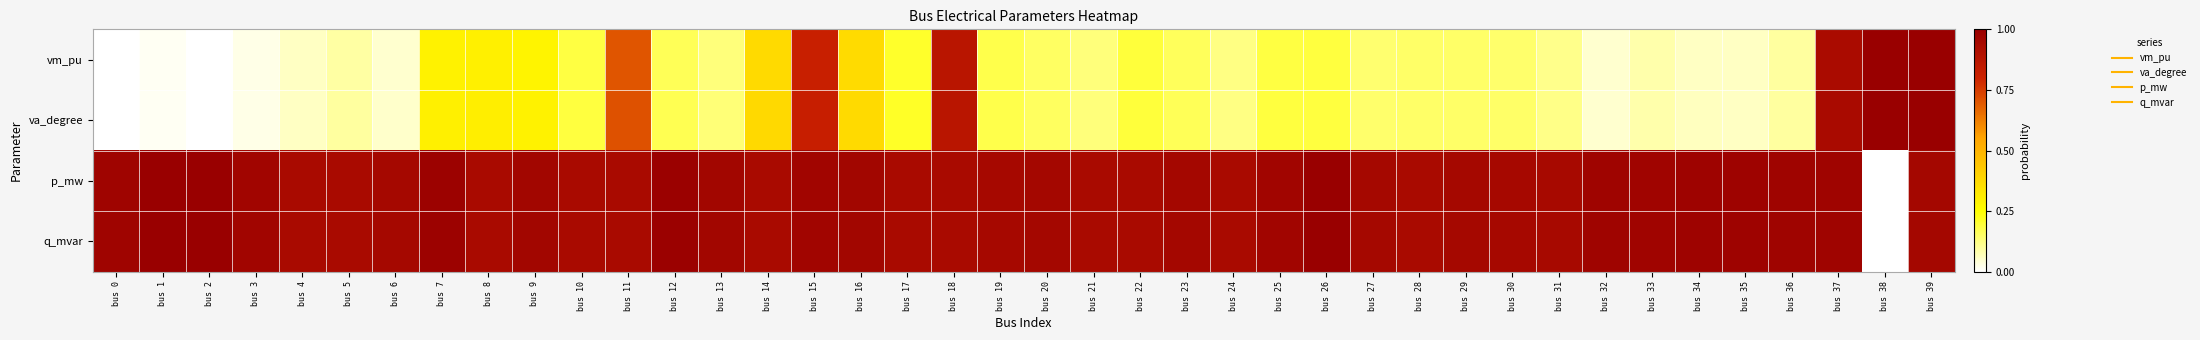

Reading left to right, list all the values displayed in this chart.

vm_pu: bus 0=0.0	bus 1=0.0	bus 2=0.0	bus 3=0.0	bus 4=0.1	bus 5=0.1	bus 6=0.1	bus 7=0.3	bus 8=0.3	bus 9=0.3	bus 10=0.2	bus 11=0.7	bus 12=0.2	bus 13=0.1	bus 14=0.4	bus 15=0.8	bus 16=0.4	bus 17=0.2	bus 18=0.9	bus 19=0.2	bus 20=0.2	bus 21=0.1	bus 22=0.2	bus 23=0.2	bus 24=0.1	bus 25=0.2	bus 26=0.2	bus 27=0.1	bus 28=0.1	bus 29=0.2	bus 30=0.1	bus 31=0.1	bus 32=0.0	bus 33=0.1	bus 34=0.1	bus 35=0.1	bus 36=0.1	bus 37=0.9	bus 38=1.0	bus 39=1.0
va_degree: bus 0=0.0	bus 1=0.0	bus 2=0.0	bus 3=0.0	bus 4=0.1	bus 5=0.1	bus 6=0.1	bus 7=0.3	bus 8=0.3	bus 9=0.3	bus 10=0.2	bus 11=0.7	bus 12=0.2	bus 13=0.1	bus 14=0.4	bus 15=0.8	bus 16=0.4	bus 17=0.2	bus 18=0.9	bus 19=0.2	bus 20=0.2	bus 21=0.1	bus 22=0.2	bus 23=0.2	bus 24=0.1	bus 25=0.2	bus 26=0.2	bus 27=0.1	bus 28=0.2	bus 29=0.2	bus 30=0.1	bus 31=0.1	bus 32=0.0	bus 33=0.1	bus 34=0.1	bus 35=0.1	bus 36=0.1	bus 37=0.9	bus 38=1.0	bus 39=1.0
p_mw: bus 0=1.0	bus 1=1.0	bus 2=1.0	bus 3=1.0	bus 4=0.9	bus 5=0.9	bus 6=1.0	bus 7=1.0	bus 8=0.9	bus 9=1.0	bus 10=0.9	bus 11=0.9	bus 12=1.0	bus 13=1.0	bus 14=0.9	bus 15=1.0	bus 16=1.0	bus 17=0.9	bus 18=0.9	bus 19=0.9	bus 20=1.0	bus 21=0.9	bus 22=0.9	bus 23=1.0	bus 24=0.9	bus 25=1.0	bus 26=1.0	bus 27=1.0	bus 28=0.9	bus 29=1.0	bus 30=0.9	bus 31=0.9	bus 32=1.0	bus 33=1.0	bus 34=1.0	bus 35=1.0	bus 36=1.0	bus 37=1.0	bus 38=0.0	bus 39=1.0
q_mvar: bus 0=1.0	bus 1=1.0	bus 2=1.0	bus 3=1.0	bus 4=0.9	bus 5=0.9	bus 6=1.0	bus 7=1.0	bus 8=0.9	bus 9=1.0	bus 10=0.9	bus 11=0.9	bus 12=1.0	bus 13=1.0	bus 14=0.9	bus 15=1.0	bus 16=1.0	bus 17=0.9	bus 18=0.9	bus 19=0.9	bus 20=1.0	bus 21=0.9	bus 22=0.9	bus 23=1.0	bus 24=0.9	bus 25=1.0	bus 26=1.0	bus 27=1.0	bus 28=0.9	bus 29=1.0	bus 30=0.9	bus 31=0.9	bus 32=1.0	bus 33=1.0	bus 34=1.0	bus 35=1.0	bus 36=1.0	bus 37=1.0	bus 38=0.0	bus 39=1.0